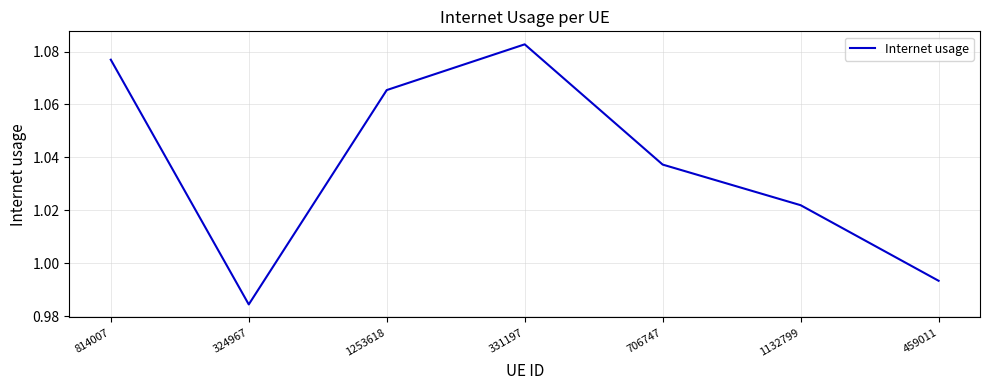

What is the difference between the maximum and second lowest values?

0.1